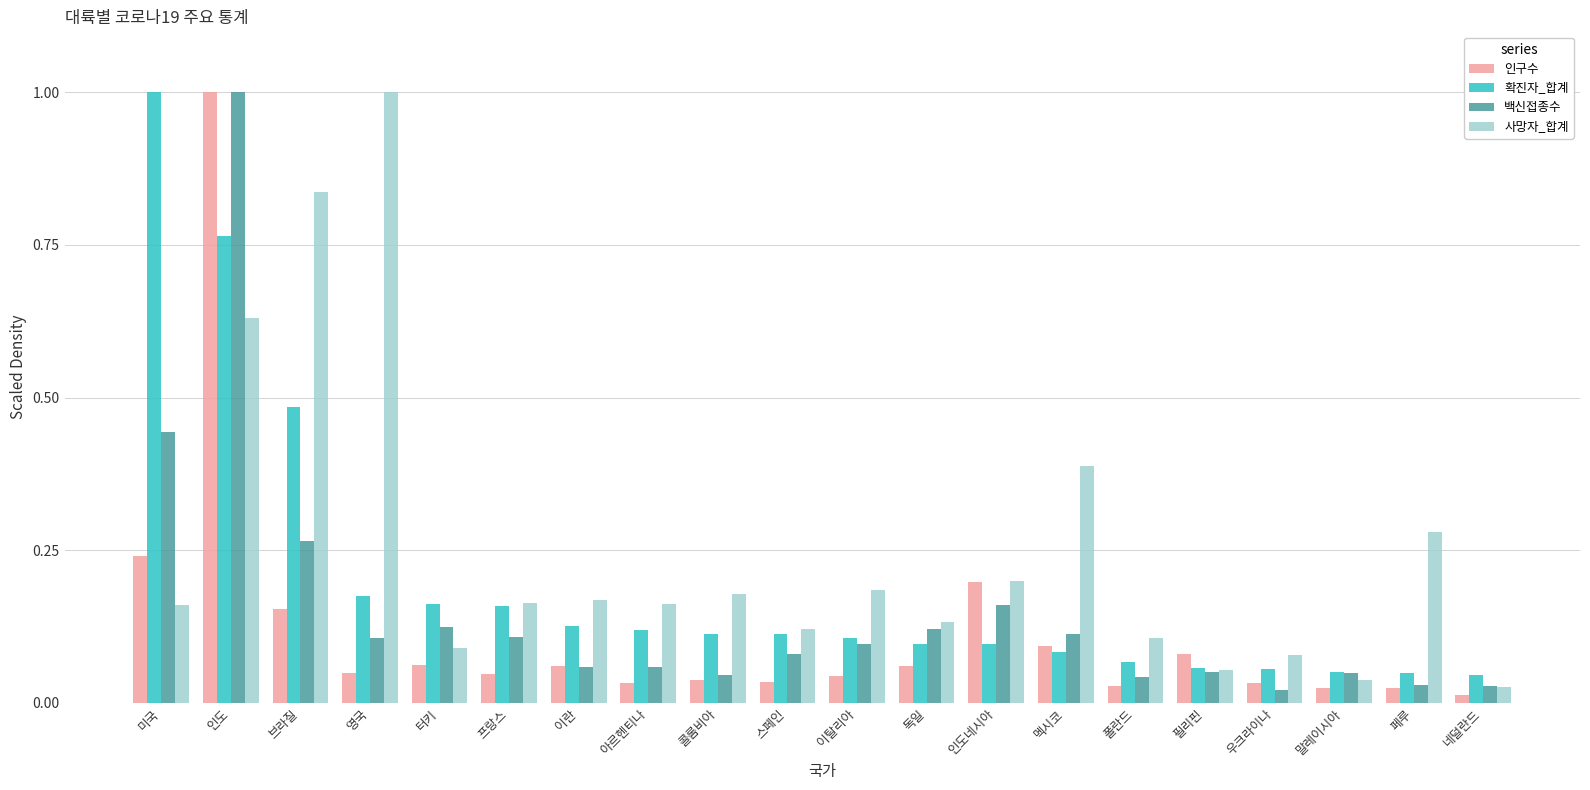

Between 영국 and 이탈리아, which series saw the biggest shift?

사망자_합계